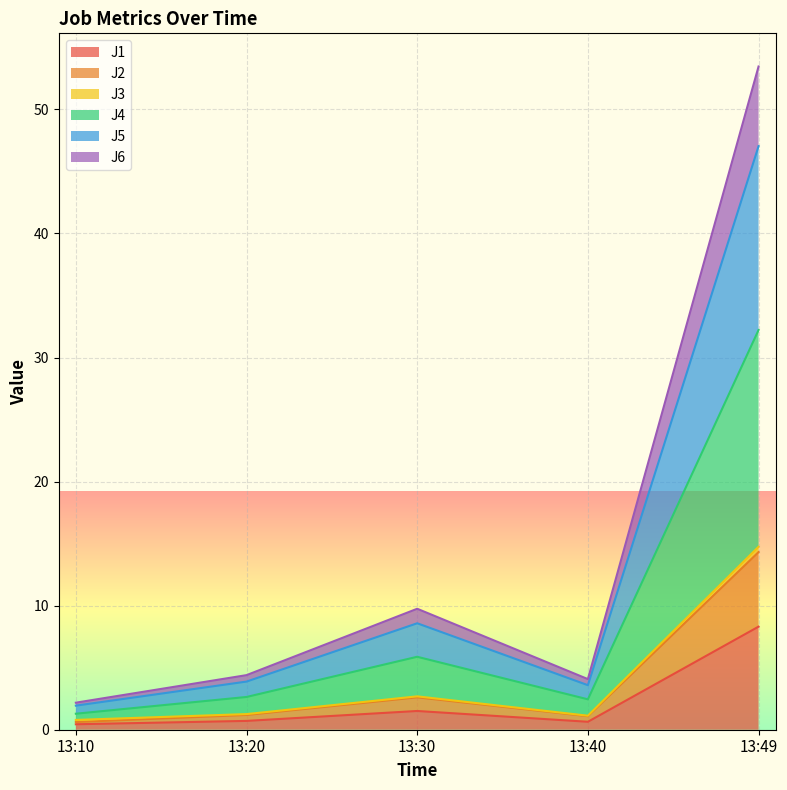

True or false: J5 and J1 intersect in this chart.

False